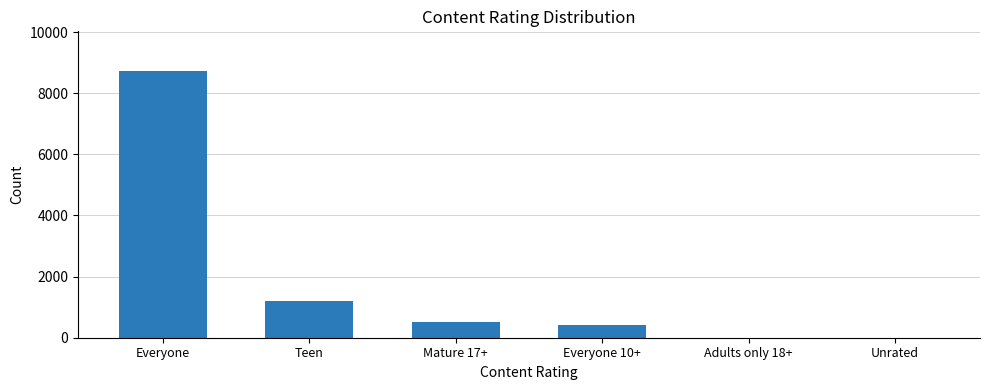

Approximately how many times larger is the value at Everyone 10+ compared to Mature 17+?

0.8